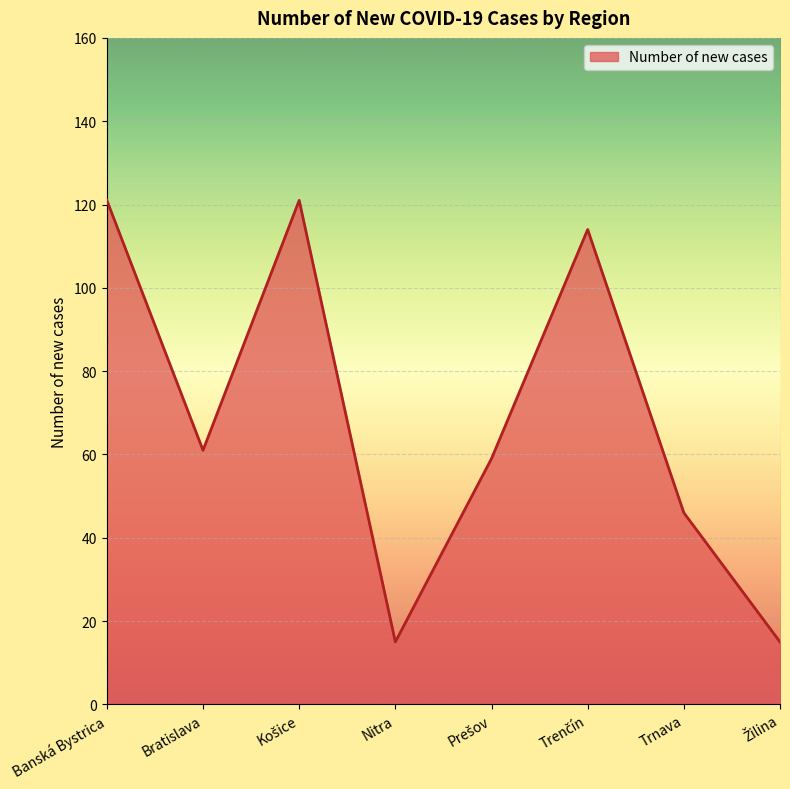

Where is the first local minimum?

Bratislava